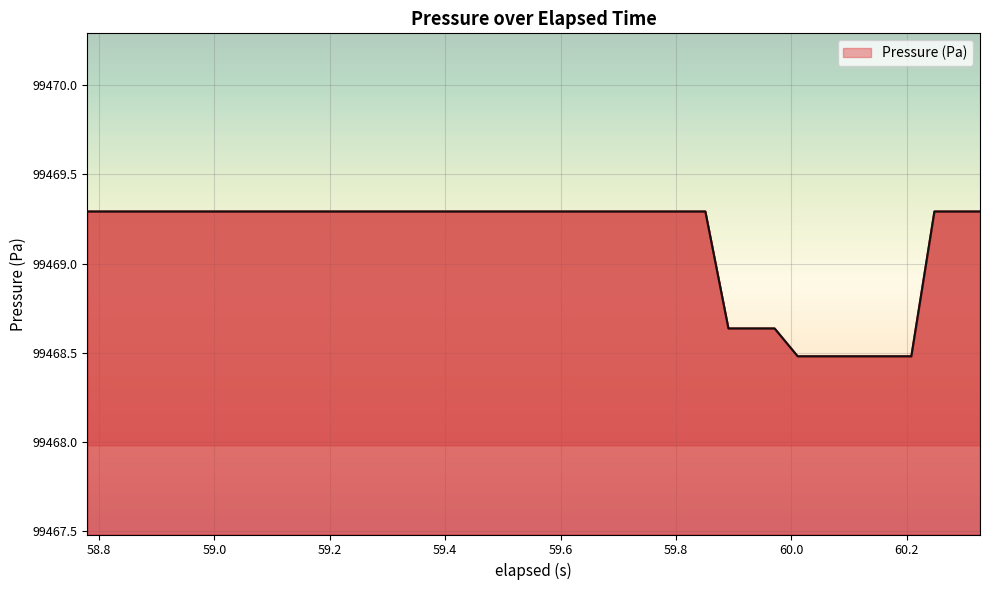

True or false: the data has more than 0 interior local peaks.

False